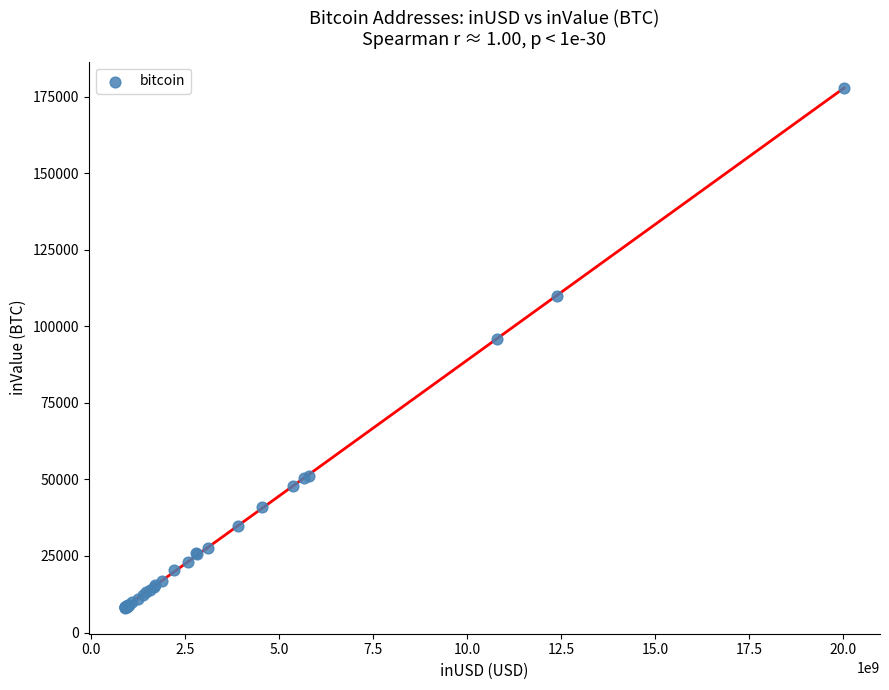

What Y value in the scatter plot is closest to 93024?

95707.4